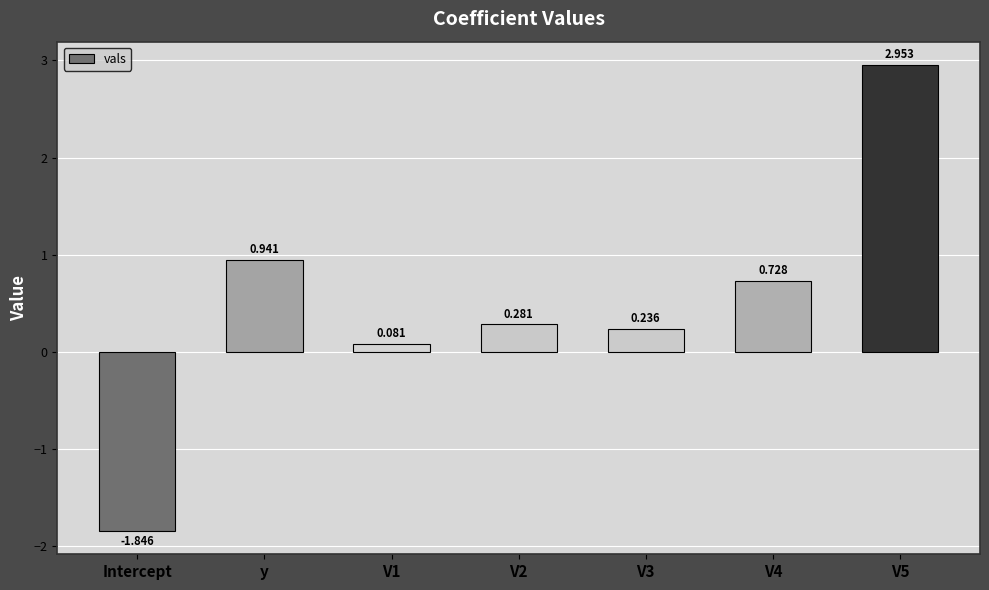

Is it true that the value at V2 is 0.1?

False